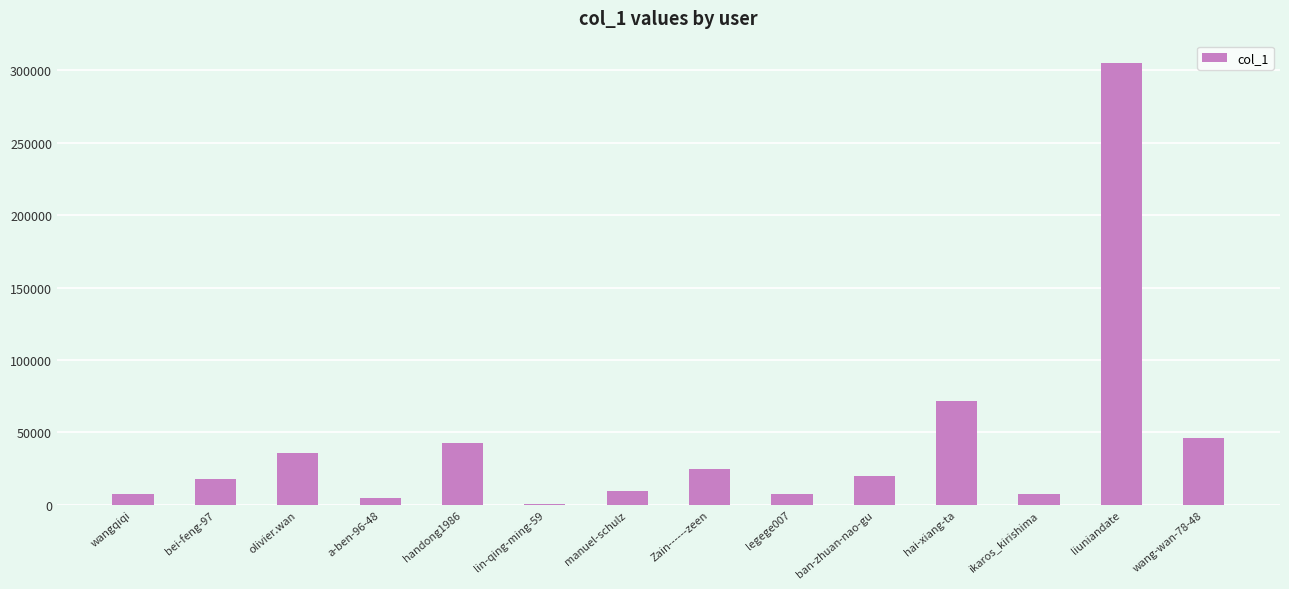

Does the chart contain stacked bars?

No